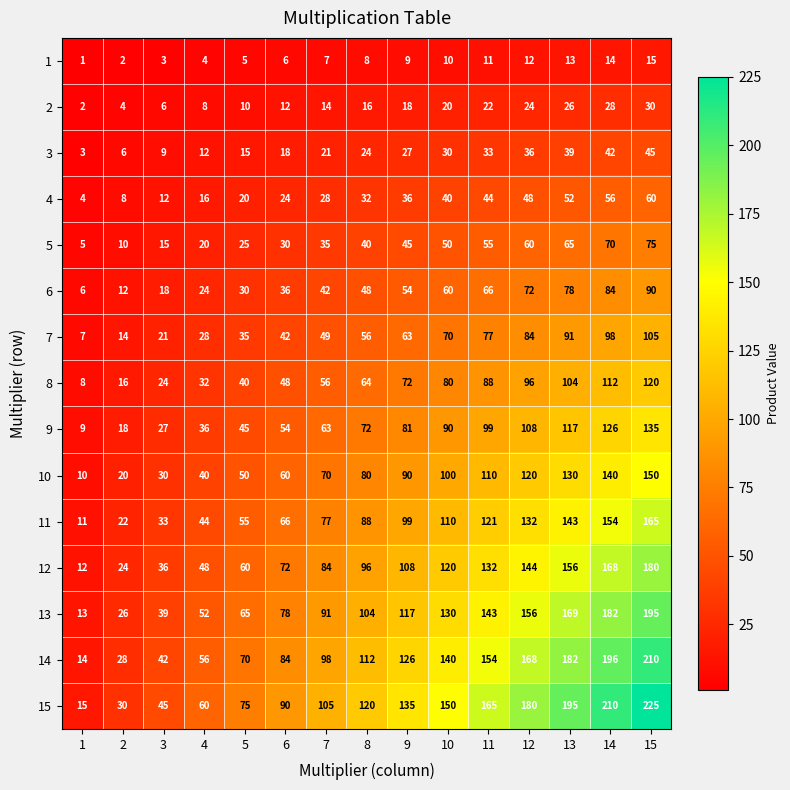

How many data points in 12 are less than 96?

7